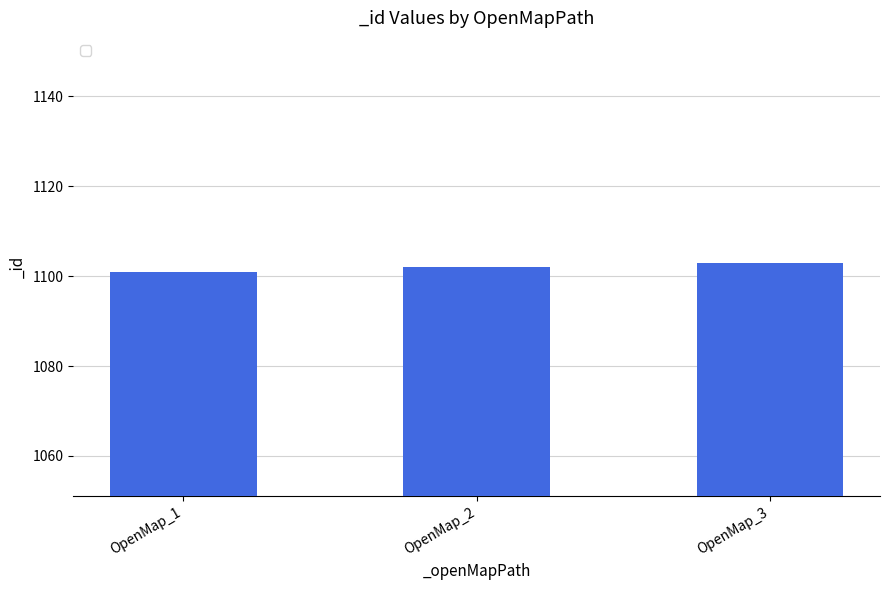

What is the ratio of the value at OpenMap_2 to the value at OpenMap_1?

1.0